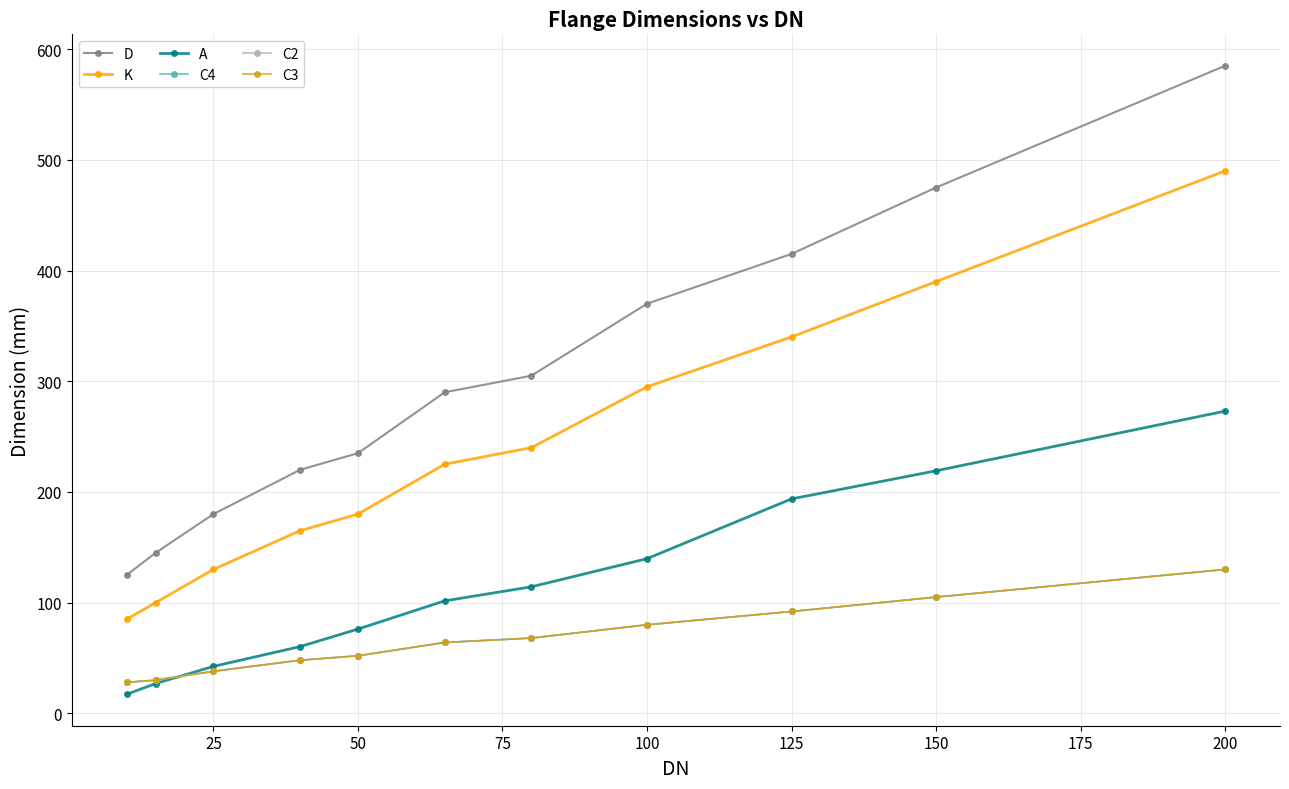

What is the highest value of the D series?

585.0